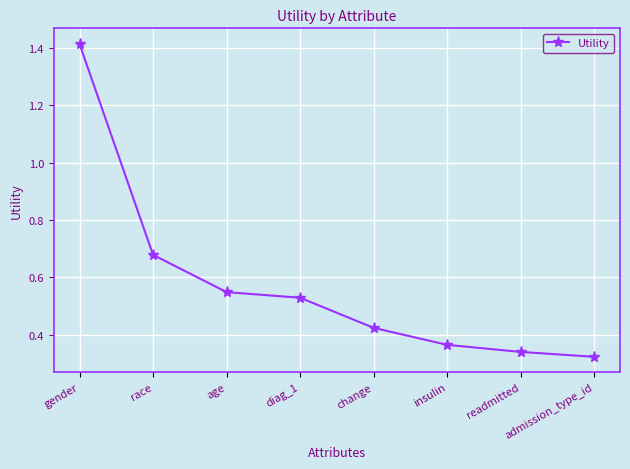

At which label is the value closest to 0?

admission_type_id